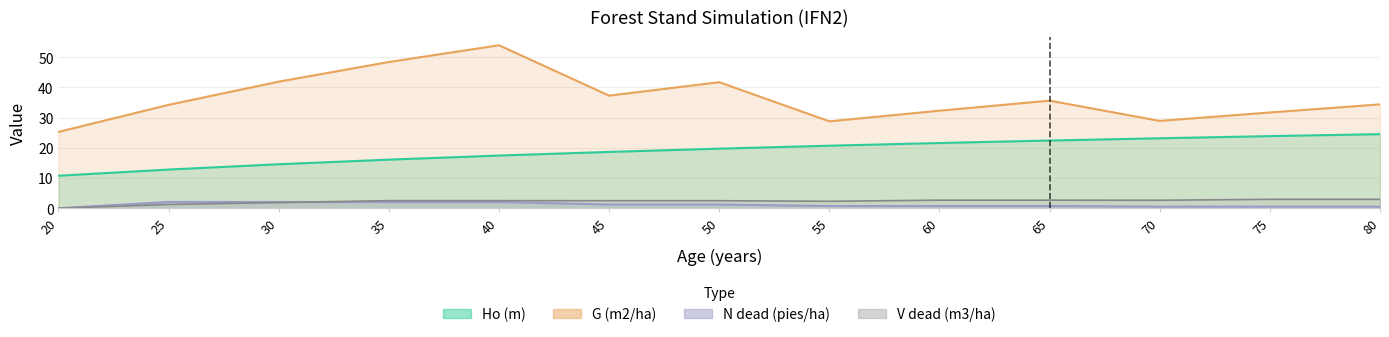

Is the value of G (m2/ha) at 25 greater than the value of Ho (m) at 35?

Yes